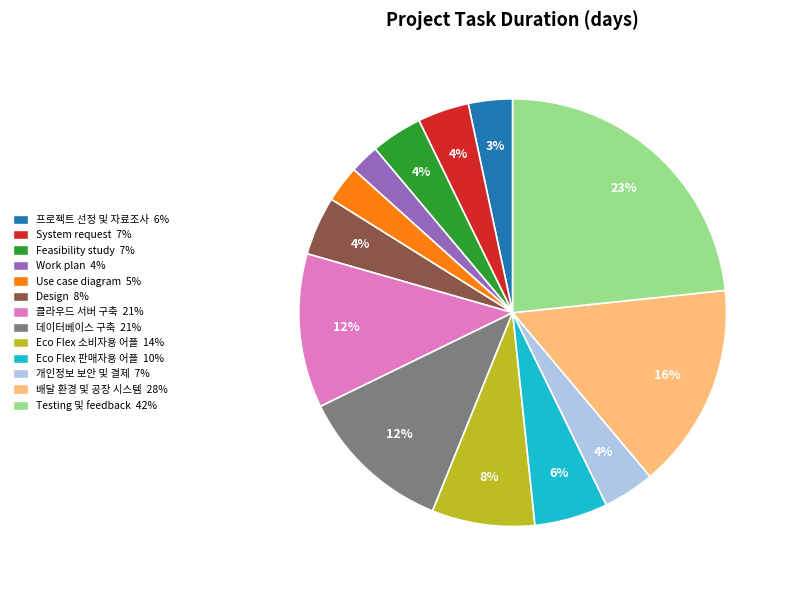

To the nearest percent, what is the combined percentage of Eco Flex 판매자용 어플 and 프로젝트 선정 및 자료조사?

9%